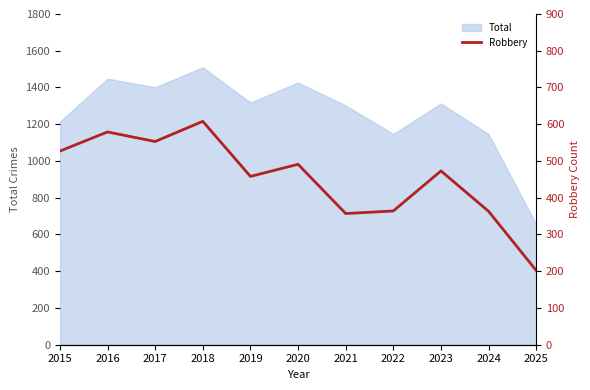

What is the maximum value shown in the chart?

608